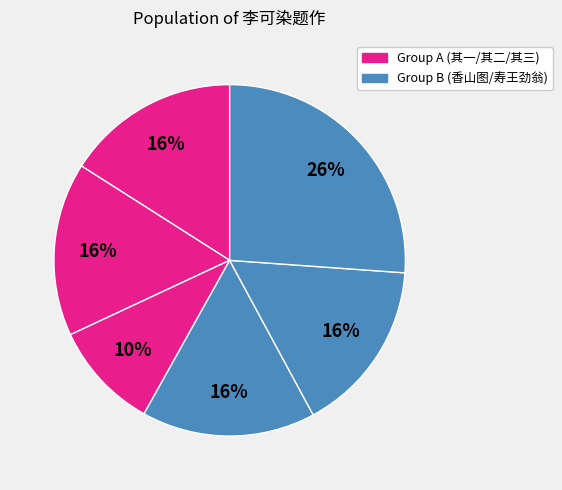

Count the number of slices in the pie.

6